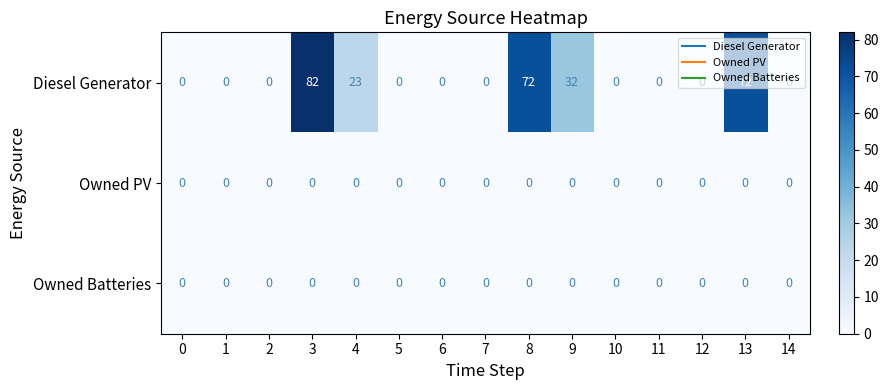

Which series has the widest spread of values?

Diesel Generator